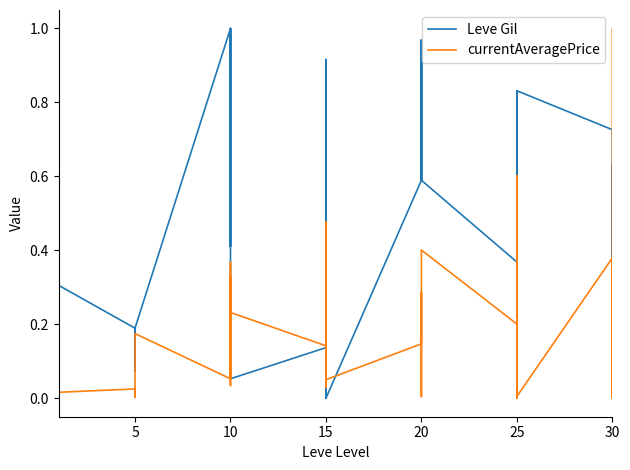

List the series in order of their peak value, highest first.

currentAveragePrice, Leve Gil